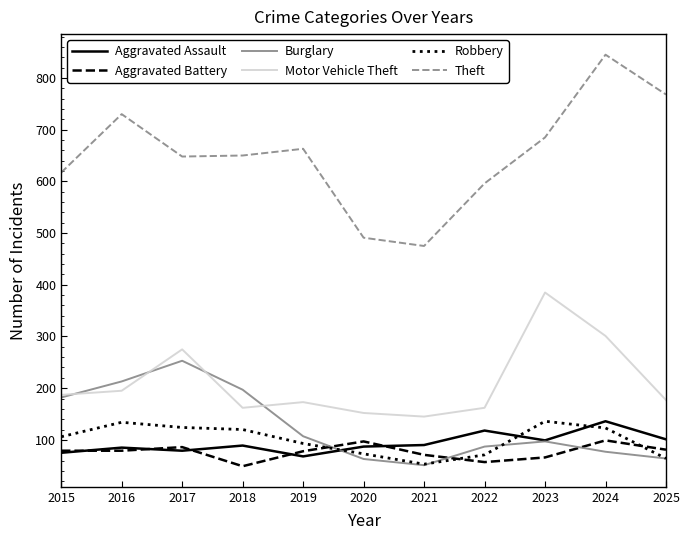

True or false: Motor Vehicle Theft and Robbery cross at least once.

False